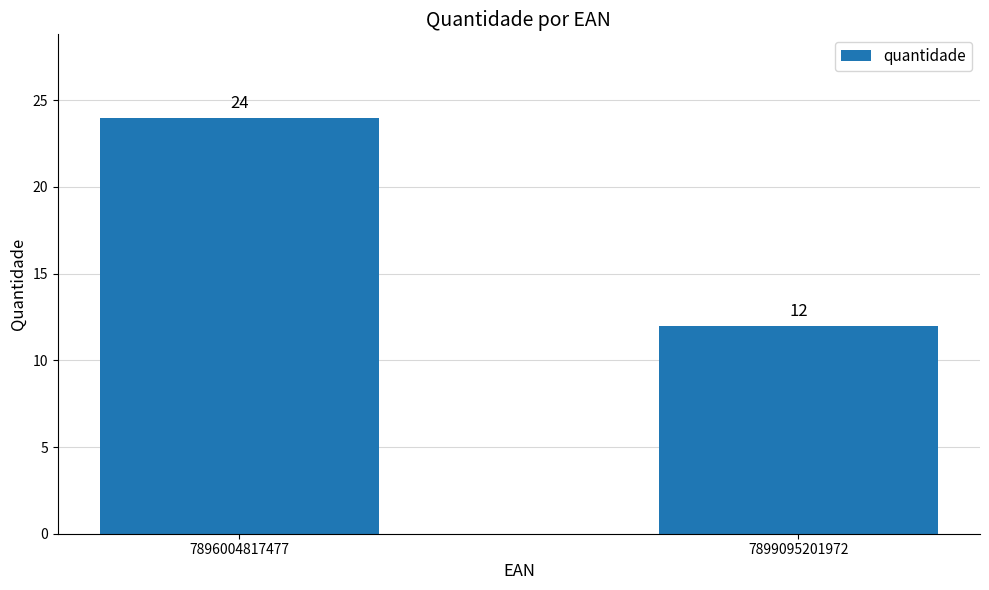

What is the sum of the values at 7896004817477 and 7899095201972?

36